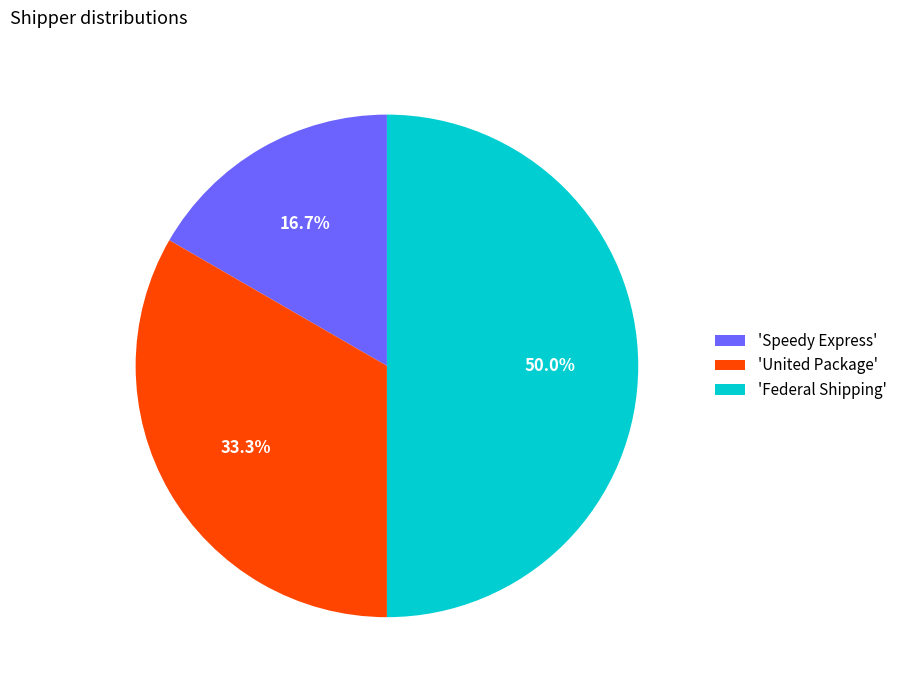

Does 'United Package' account for over 50% of the chart?

No